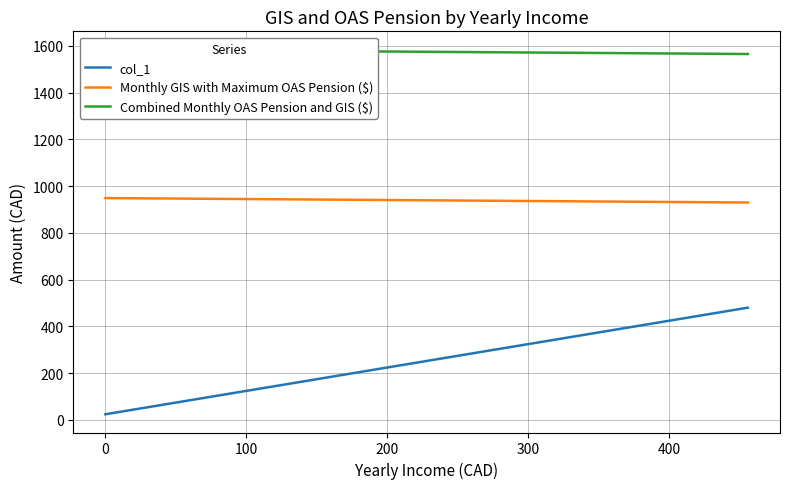

True or false: col_1 has more than 1 interior local peaks.

False